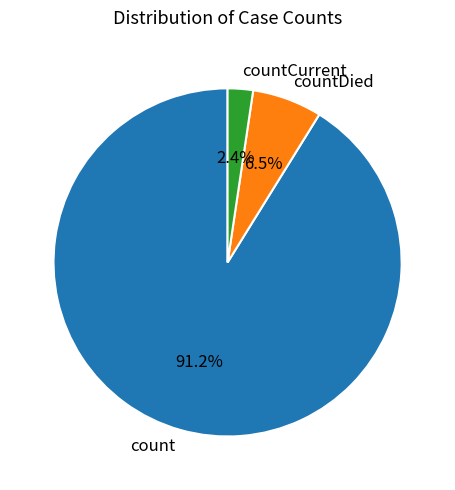

Does any single category account for the majority?

Yes